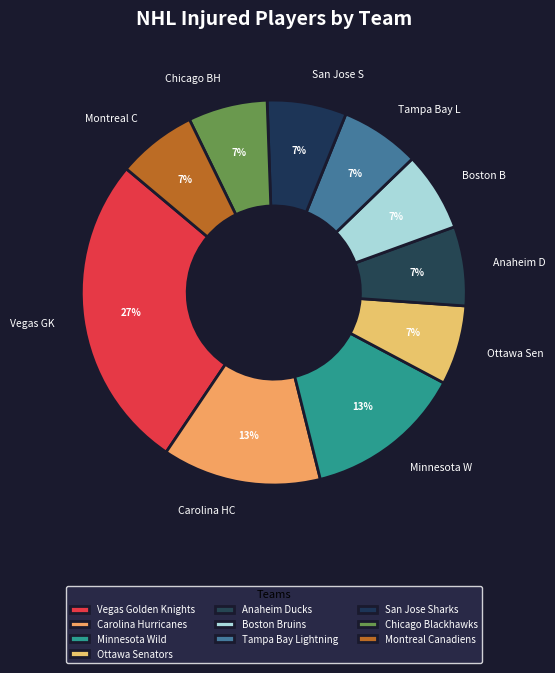

Does Carolina Hurricanes account for over 50% of the chart?

No